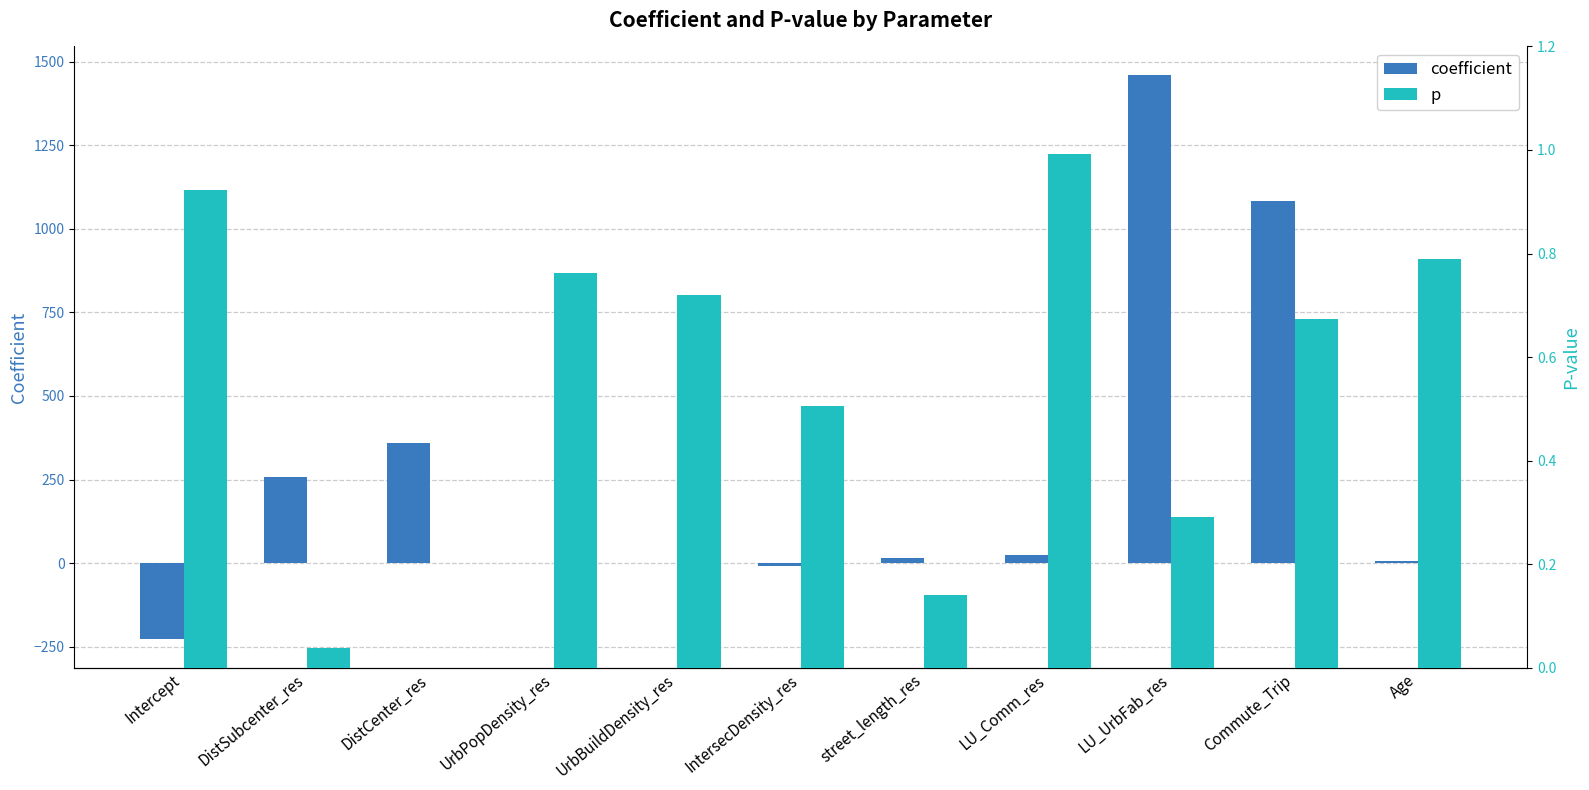

Is it true that p equals 0.7 at UrbBuildDensity_res?

True